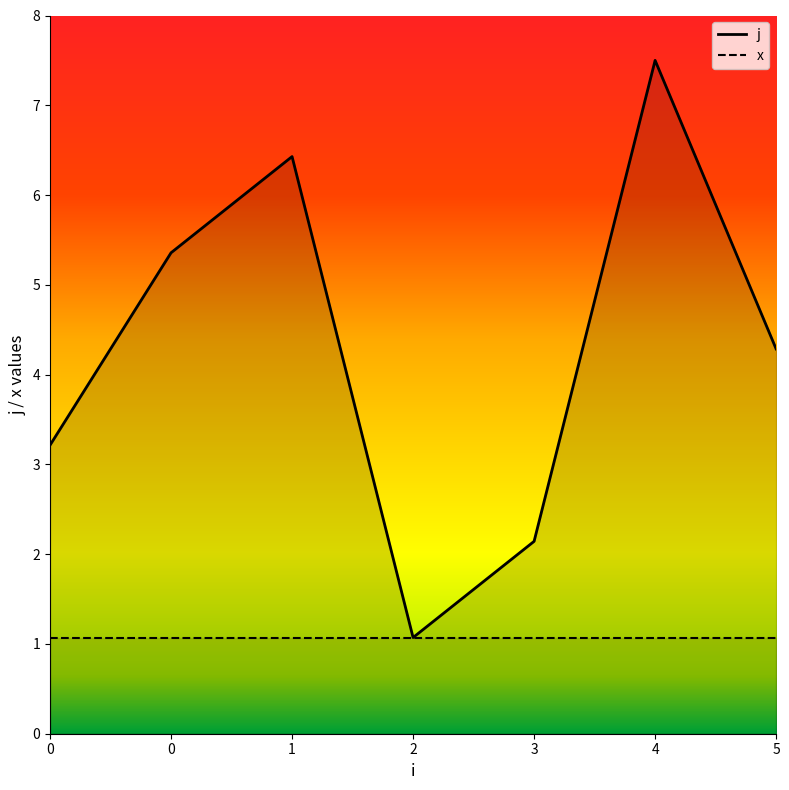

True or false: the data shows 6.4 at 1.

True